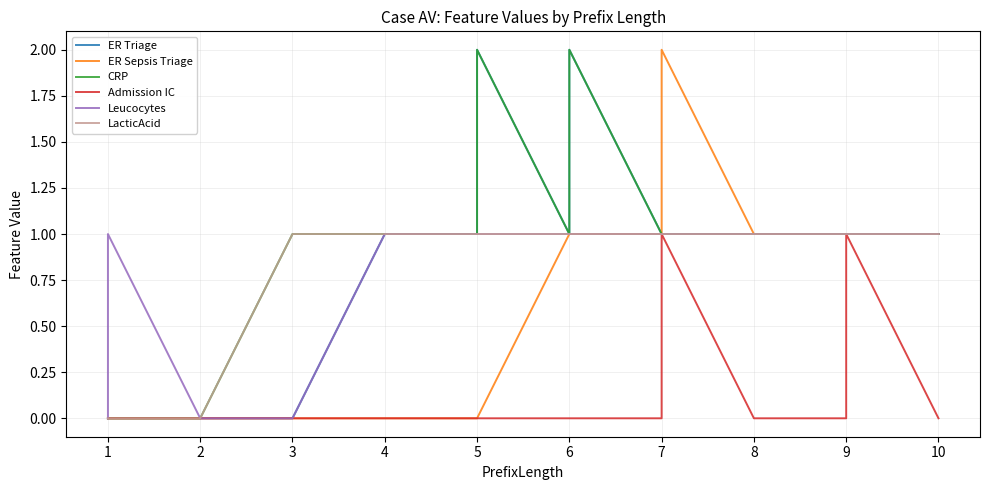

True or false: CRP and Admission IC cross at least once.

False